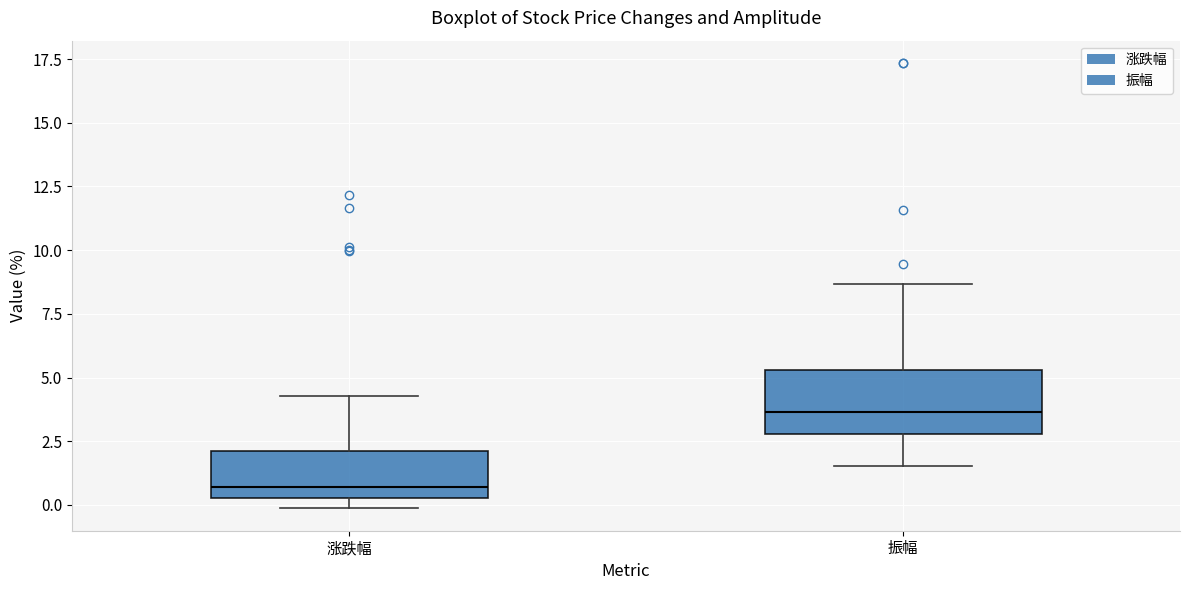

Which box's median line is the lowest?

涨跌幅